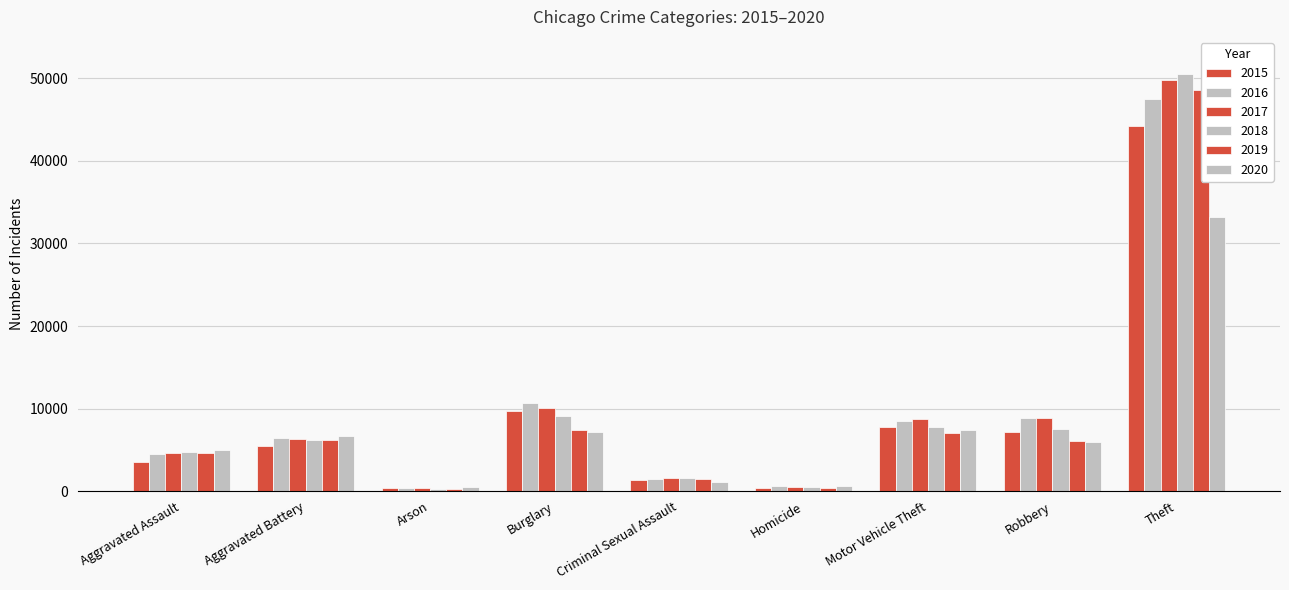

Does the chart contain stacked bars?

No